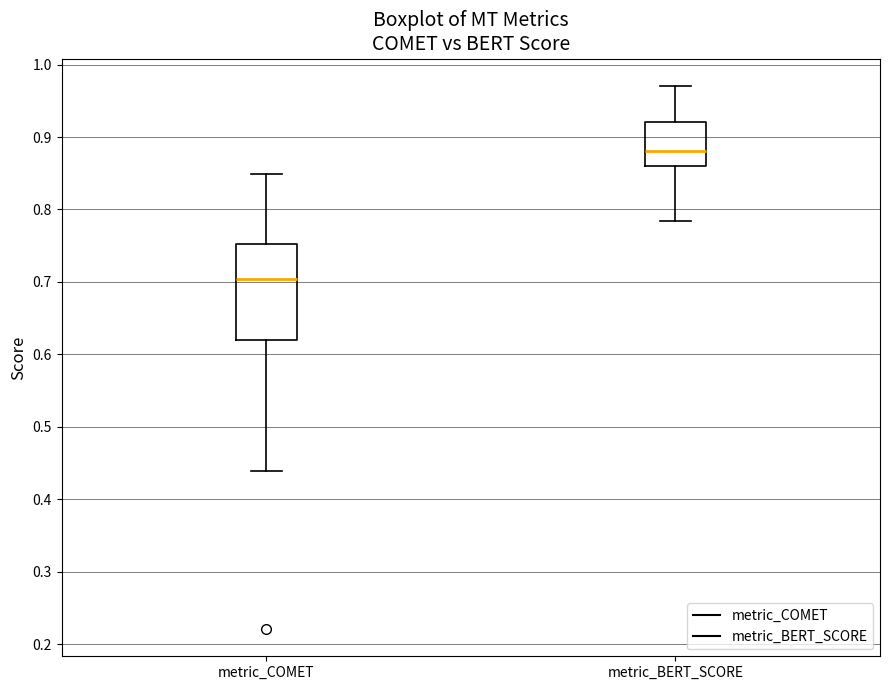

Where does the upper whisker of the box for metric_BERT_SCORE end on the y-axis? The values are not printed on the chart, so give them approximately, as read against the axis.

0.97